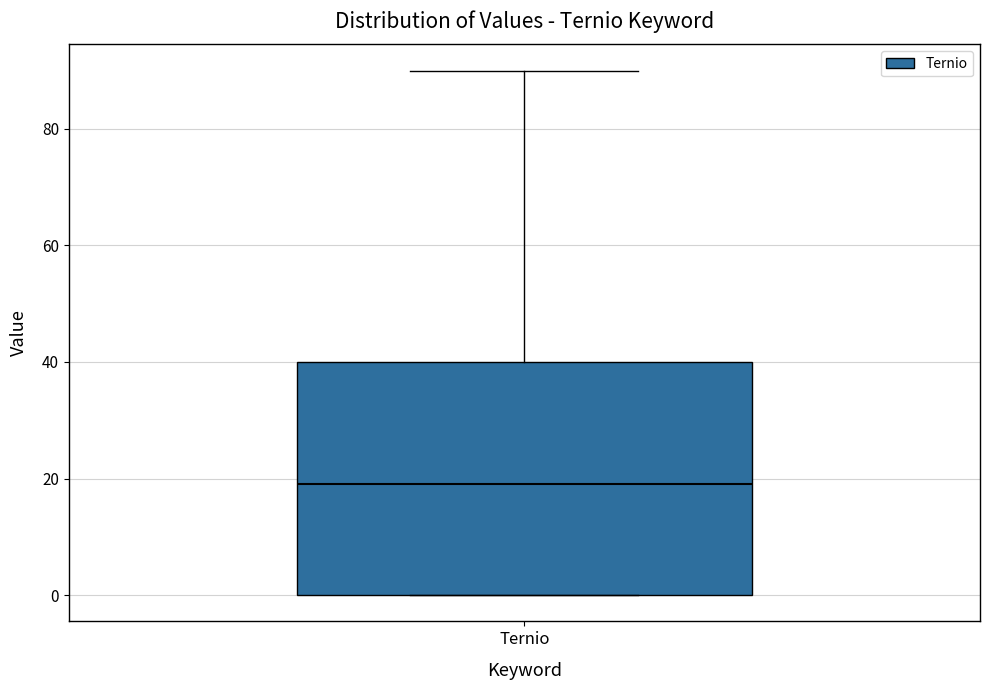

Where does the median line of the box for Ternio sit on the y-axis? The values are not printed on the chart, so give them approximately, as read against the axis.

20